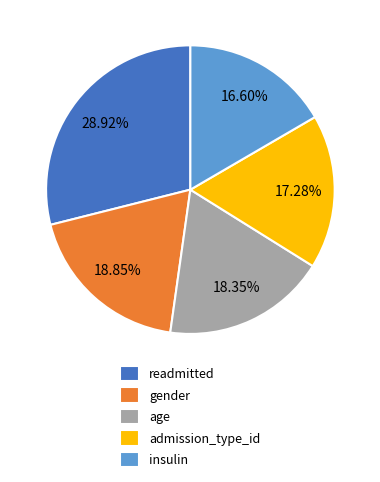

Count the number of slices in the pie.

5